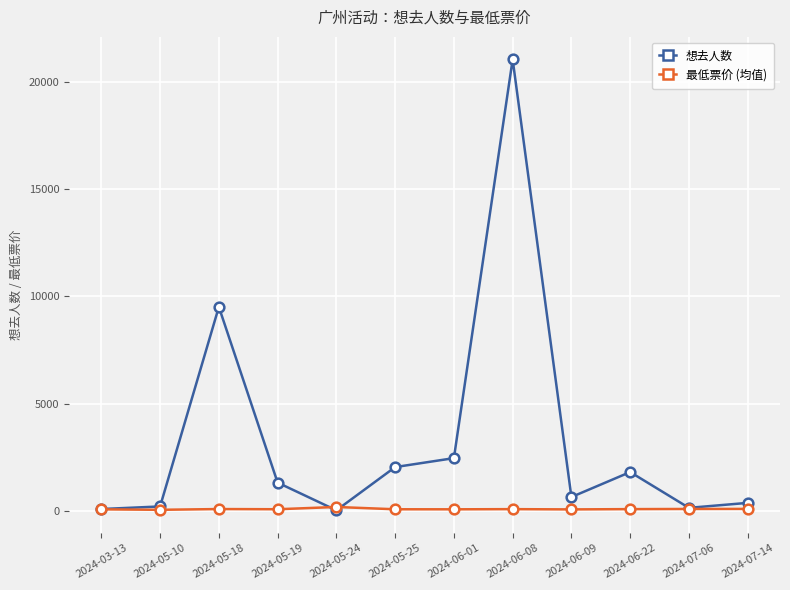

Where is 想去人数 nearest to the value 10540?

2024-05-18